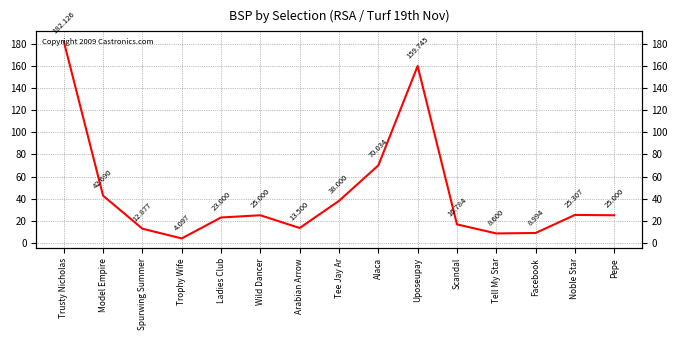

What is the difference between the maximum and second lowest values?

173.5